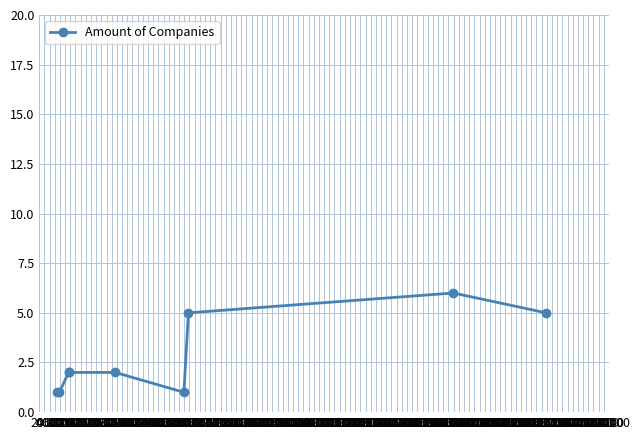

True or false: the data has more than 0 interior local peaks.

True